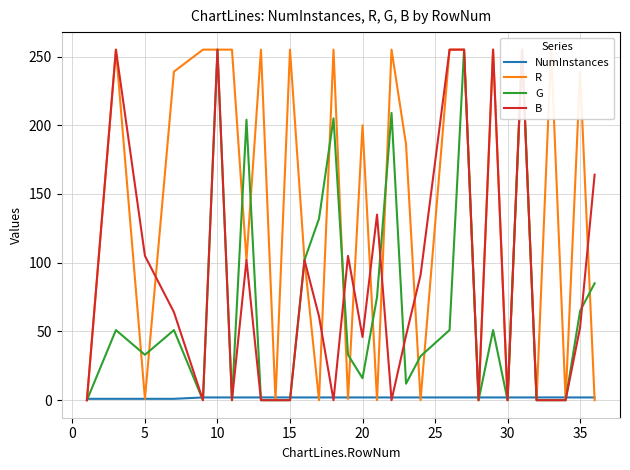

Reading left to right, transcribe all the data shown in this chart.

NumInstances: 1	1	1	1	2	2	2	2	2	2	2	2	2	2	2	2	2	2	2	2	2	2	2	2	2	2	2	2	2	2	2
R: 0	255	1	239	255	255	255	102	255	0	255	102	0	255	1	200	0	255	186	0	255	255	0	255	0	255	0	255	0	239	0
G: 0	51	33	51	0	255	0	204	0	0	0	102	132	205	33	16	75	209	12	32	51	255	0	51	0	255	0	0	0	65	85
B: 0	255	105	64	0	255	0	102	0	0	0	102	61	0	105	46	135	0	47	91	255	255	0	255	0	255	0	0	0	53	164